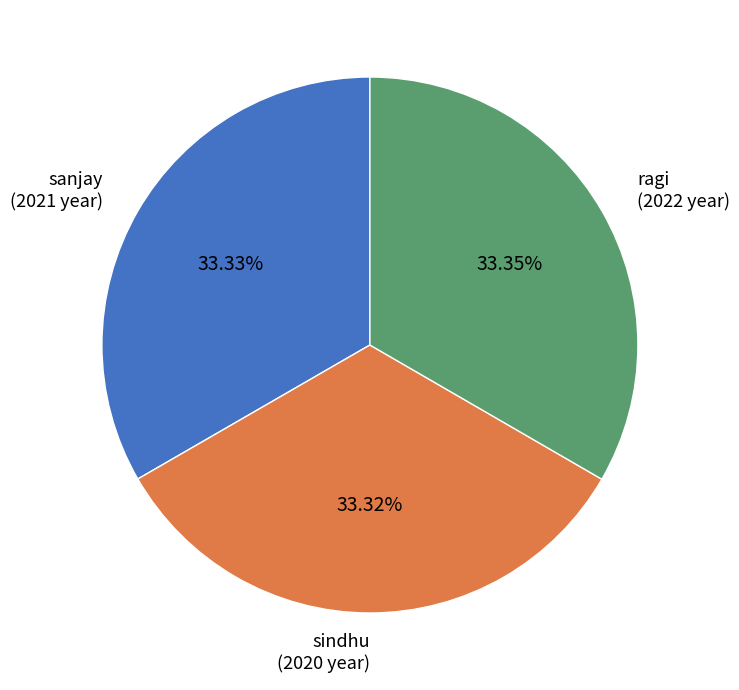

Do ragi (2022 year) and sindhu (2020 year) together represent more than half of the pie?

Yes